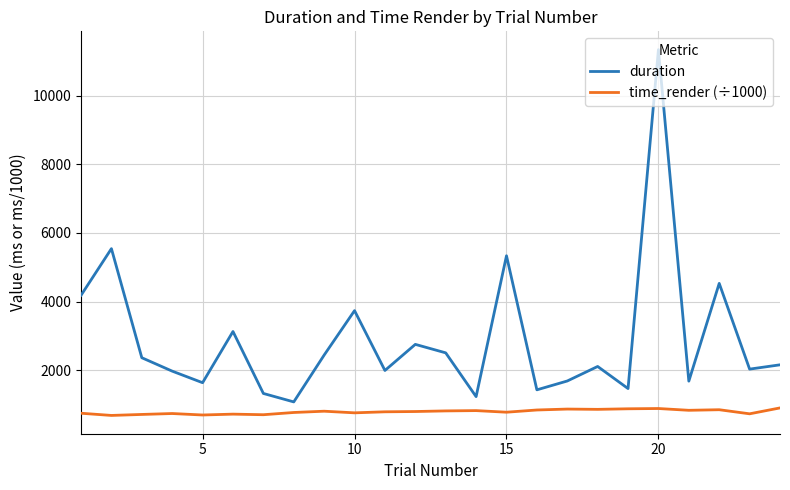

At how many categories does at least one series exceed 7355?

1